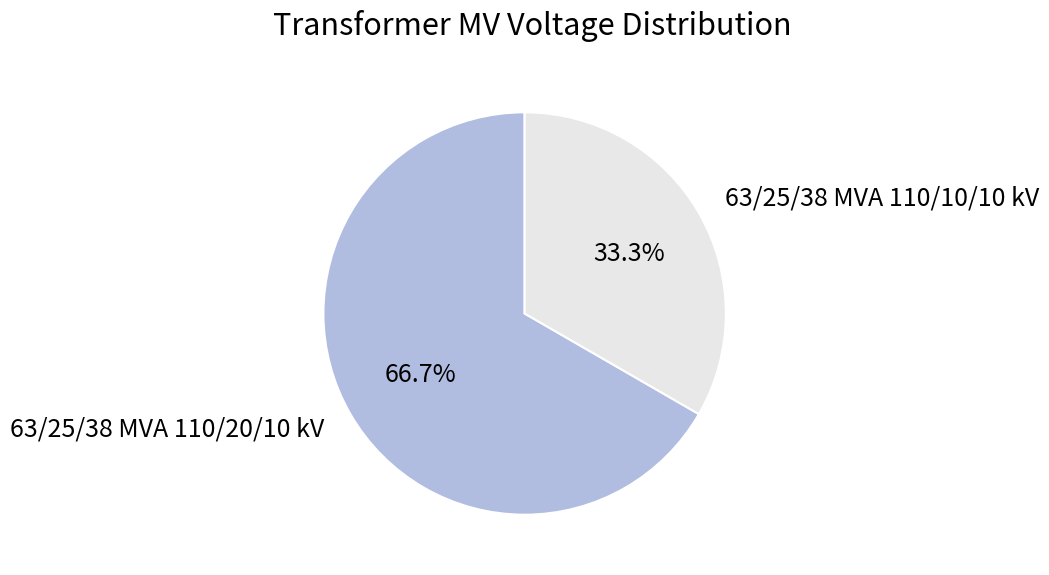

Is it true that 63/25/38 MVA 110/20/10 kV is 59% of the pie?

False